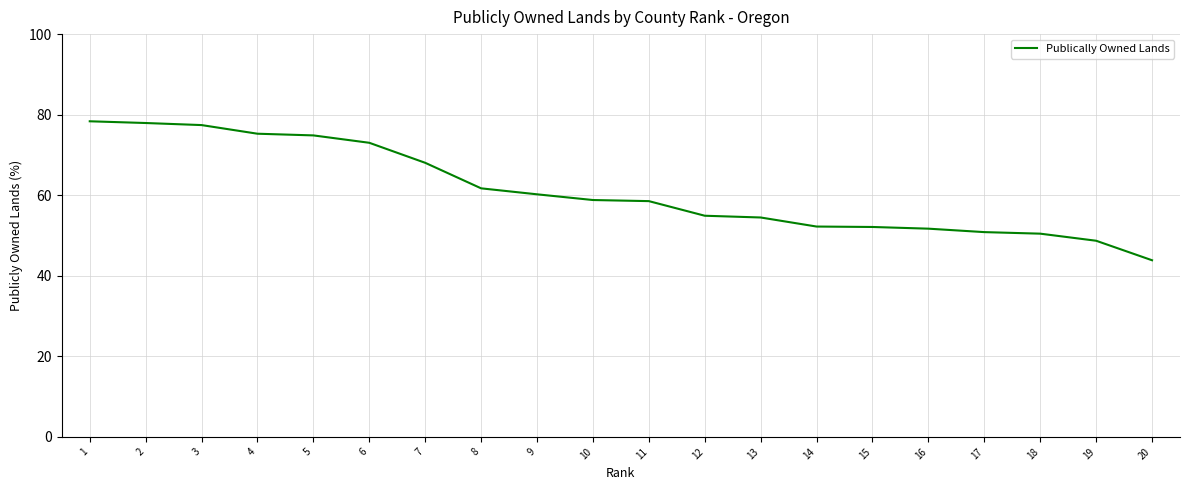

What is the change in value from 6 to 20?

-29.2